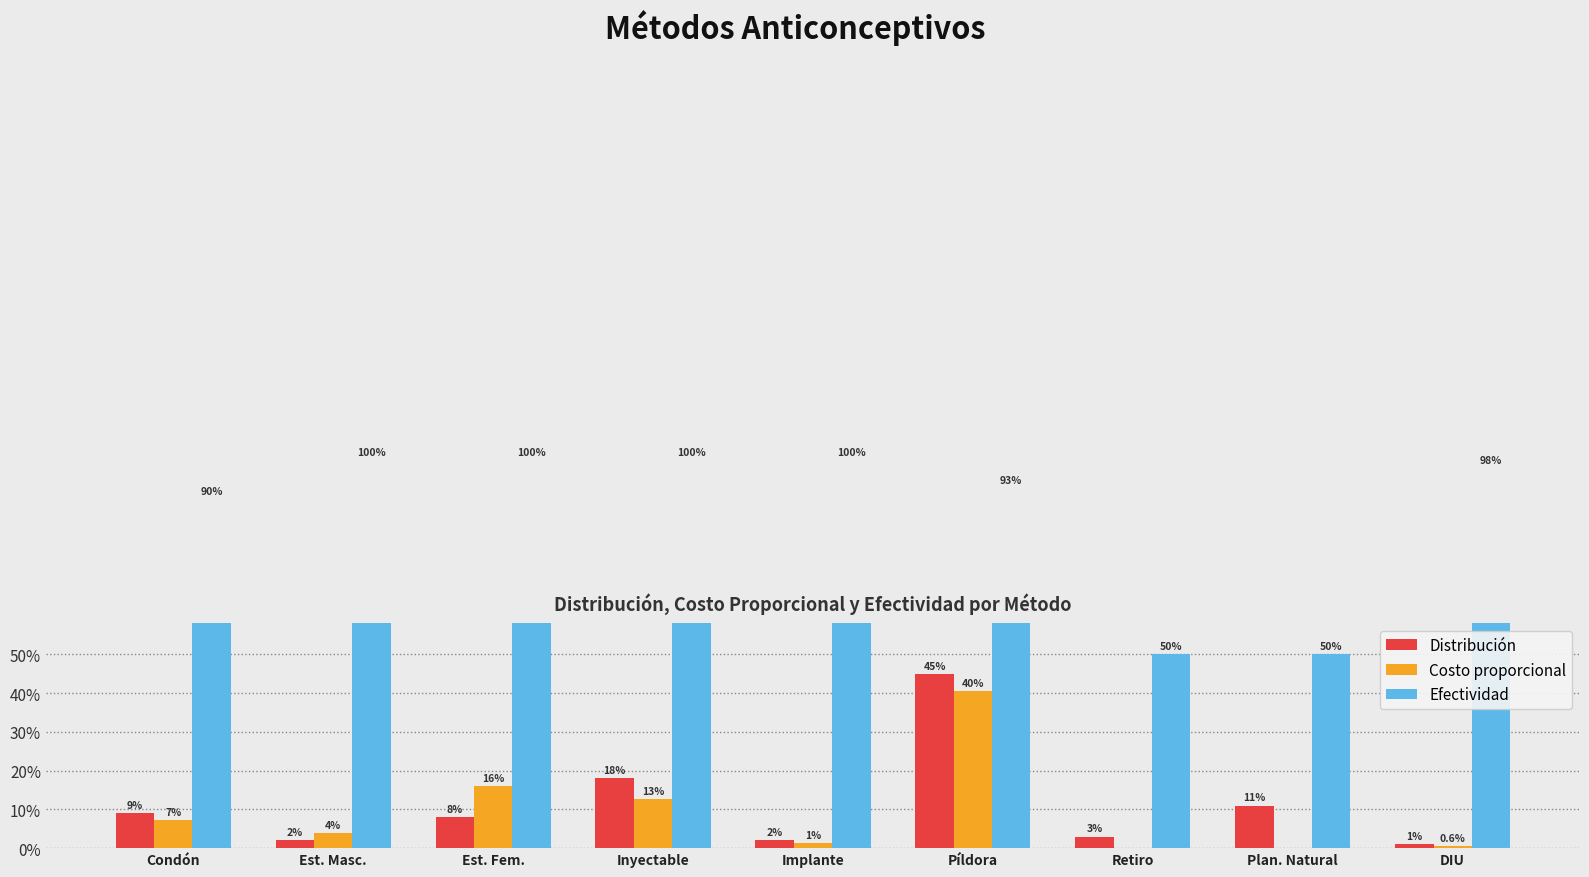

What is the average value of the Efectividad series?

0.9